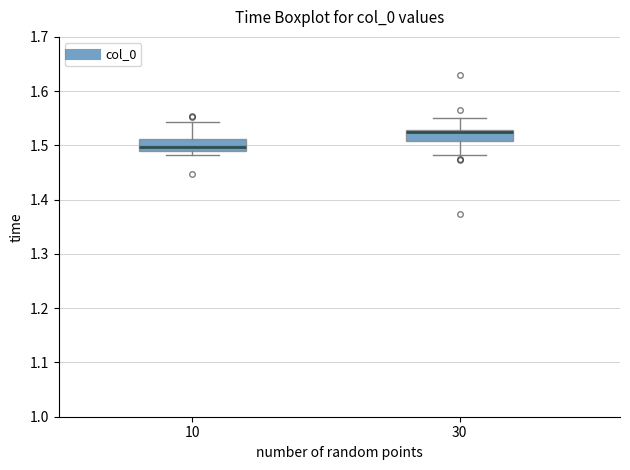

Reading left to right, transcribe this box plot: for each box, give where its median line is, the range the box spans, and where its two whiskers end, as read against the y-axis. The values are not printed on the chart, so give them approximately, as read against the axis.

10: median 1.50, box 1.49 to 1.51, whiskers 1.48 to 1.54
30: median 1.53 (just below the box's upper edge), box 1.51 to 1.53, whiskers 1.48 to 1.55